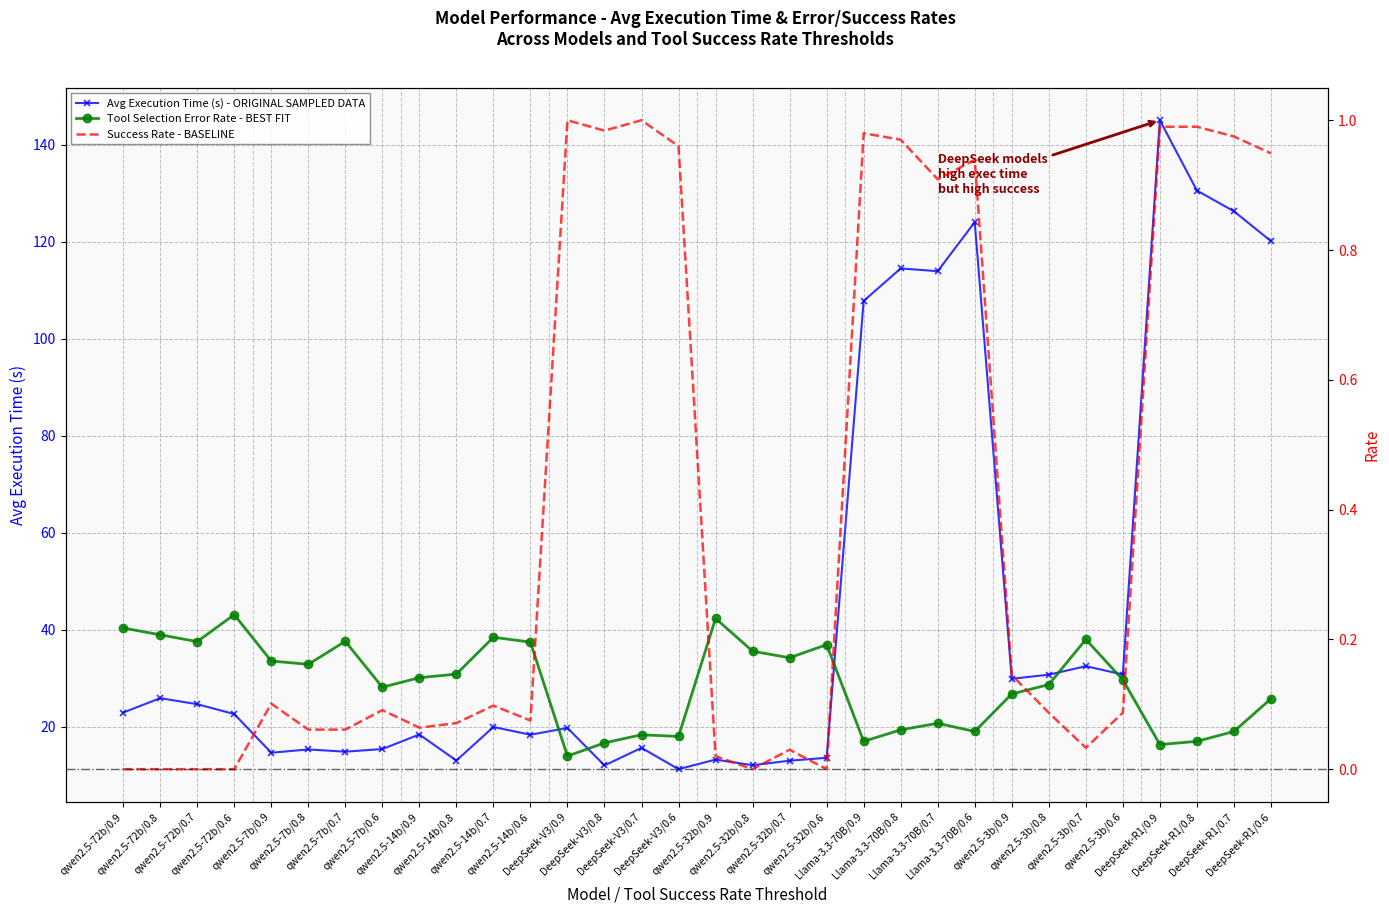

Which has a higher value, Llama-3.3-70B/0.6 or qwen2.5-14b/0.8?

Llama-3.3-70B/0.6